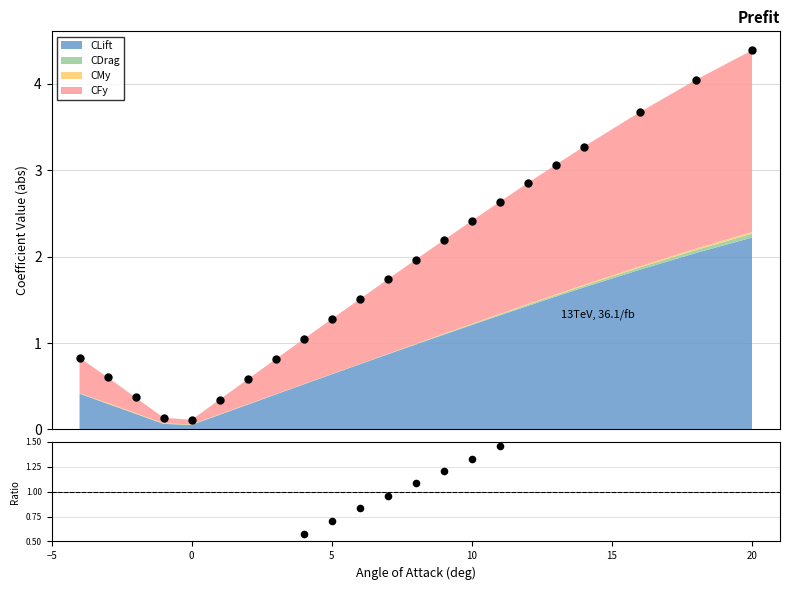

Which series reaches the maximum Y coordinate?

CLift